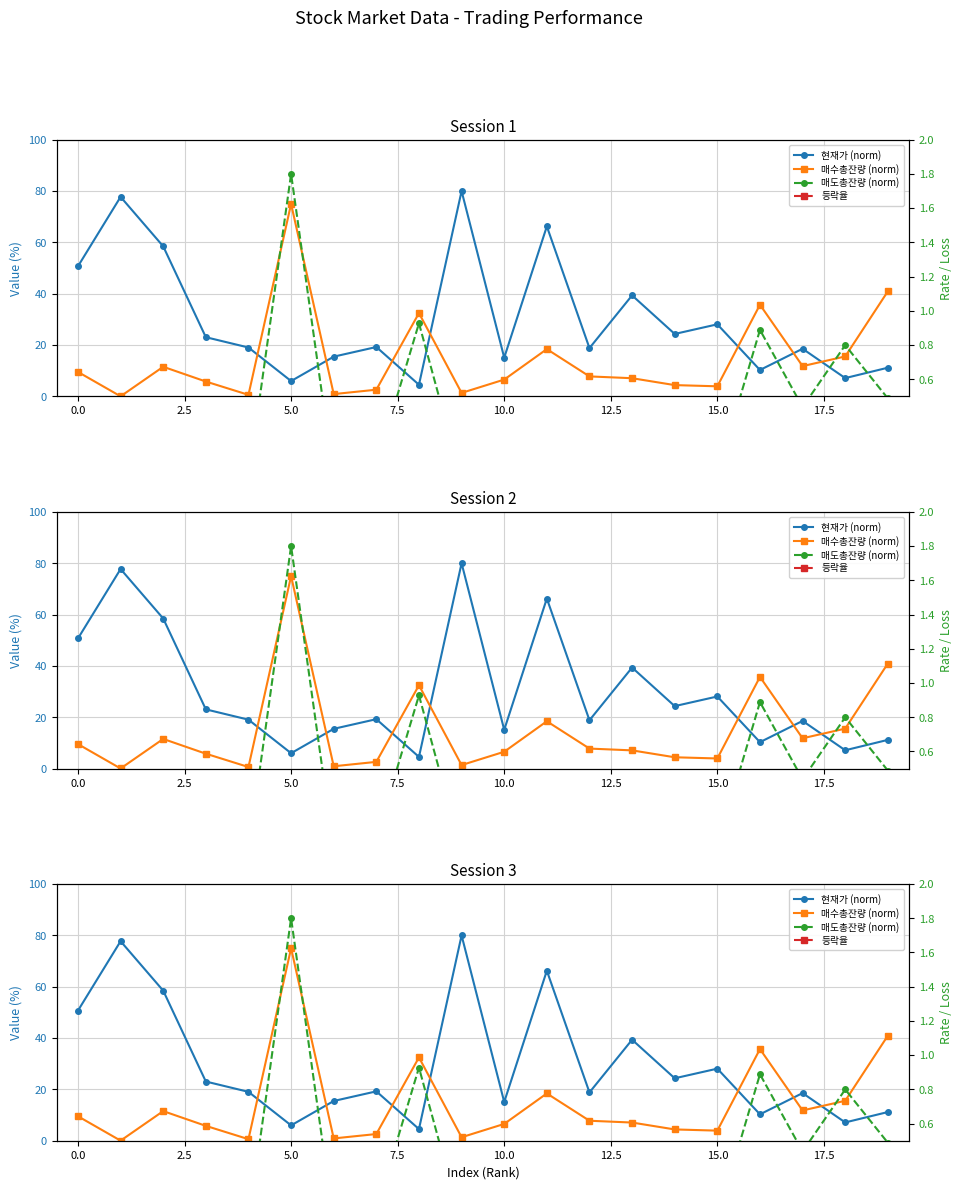

What is the label of the 14th point from the left?

13